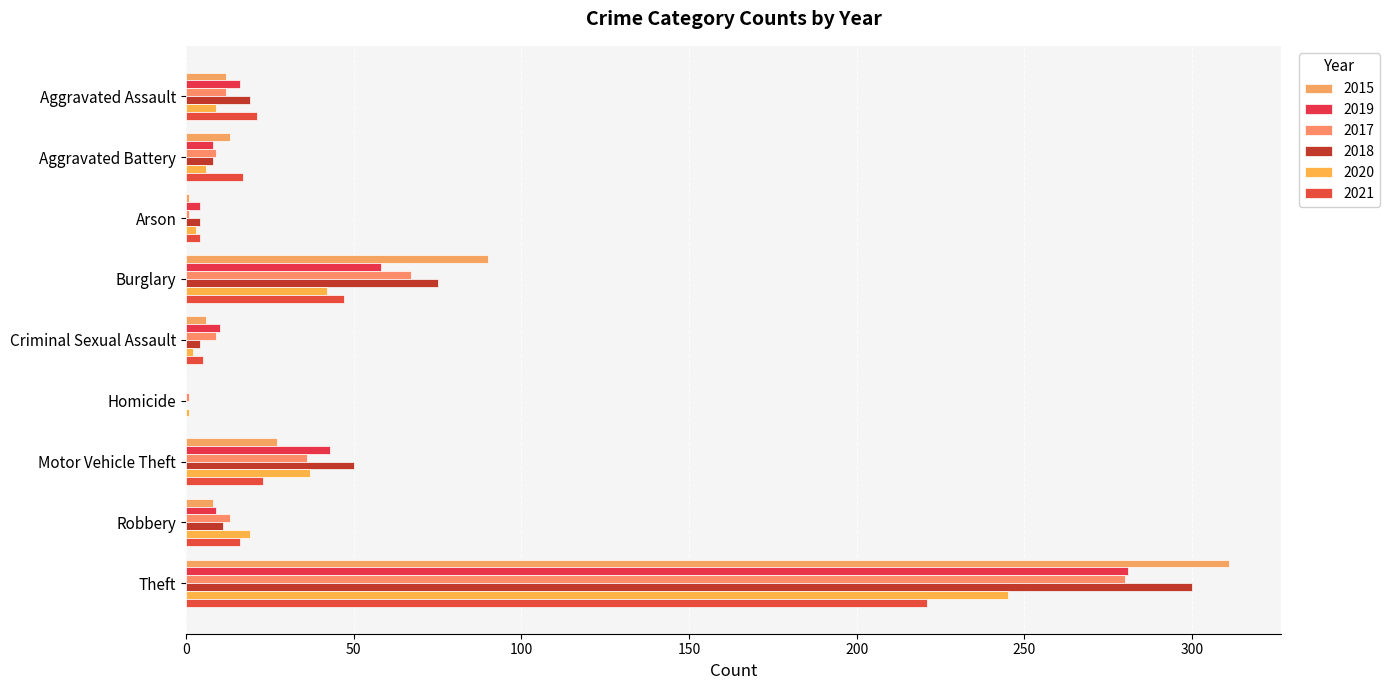

List the series in order of their peak value, highest first.

2015, 2018, 2019, 2017, 2020, 2021